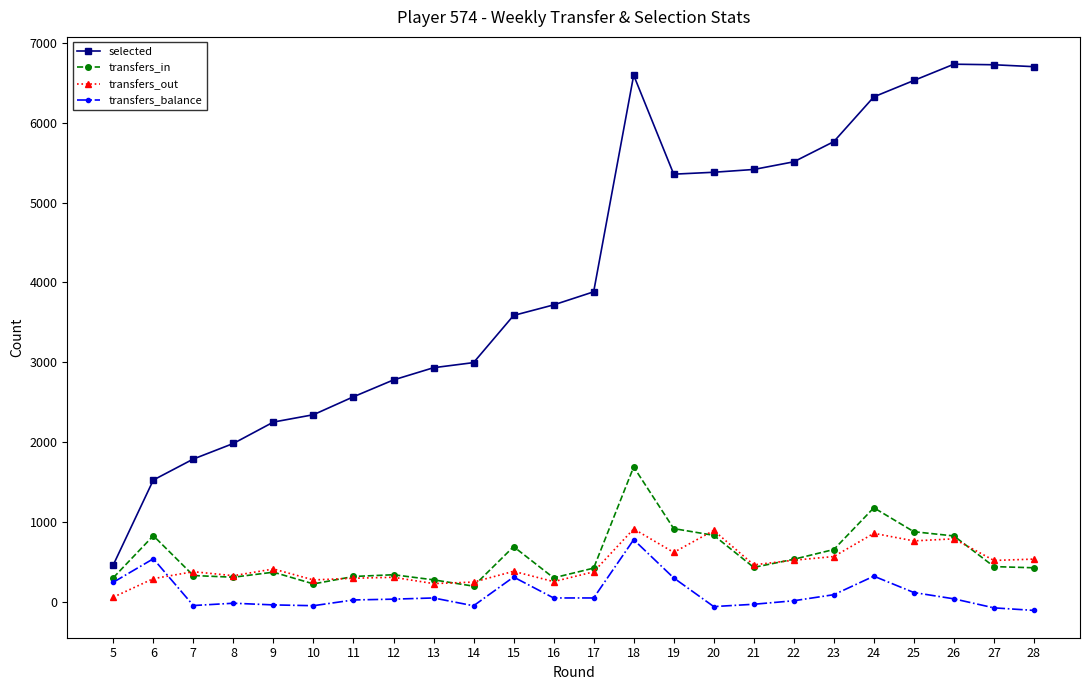

Which series has the largest total across all categories?

selected